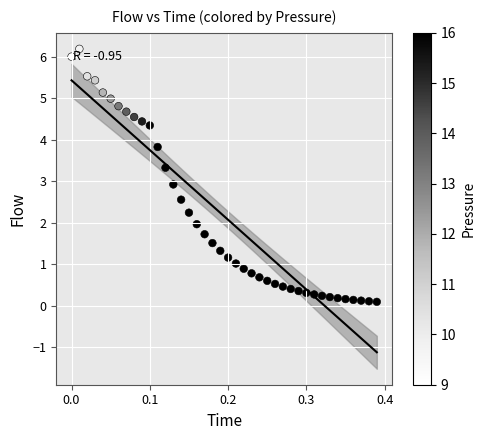

What is the range of Y values (max minus min)?

6.1